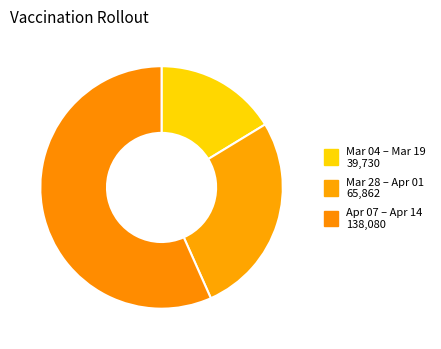

Count the number of slices in the pie.

3